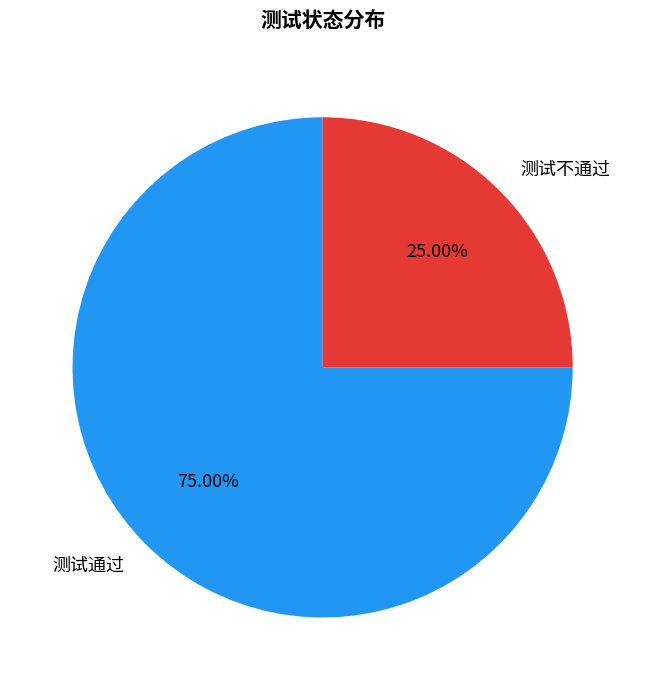

To the nearest percent, what percentage of the pie is 测试通过?

75%